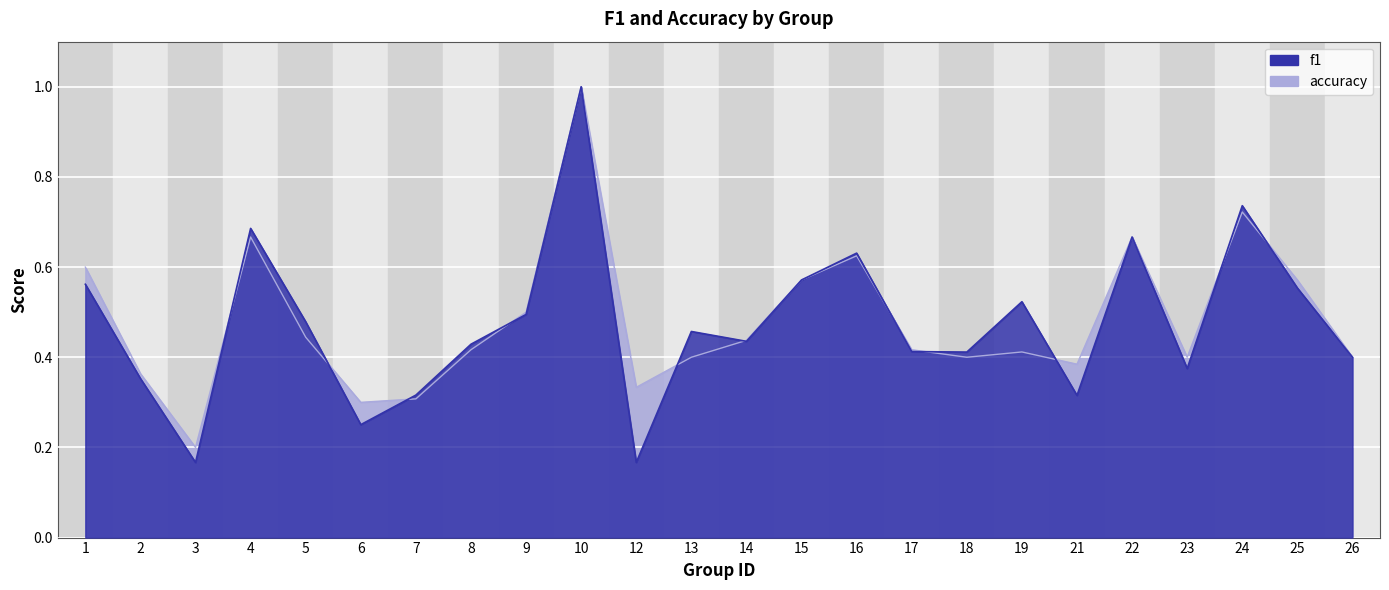

Is the value of f1 at 15 greater than the value of accuracy at 22?

No